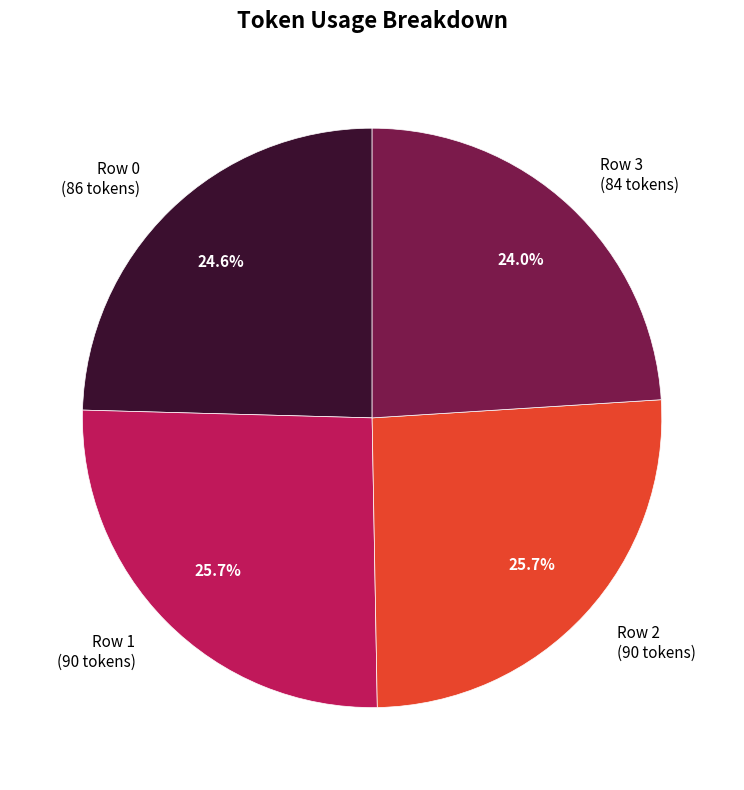

Which has a higher value, Row 1 or Row 3?

Row 1